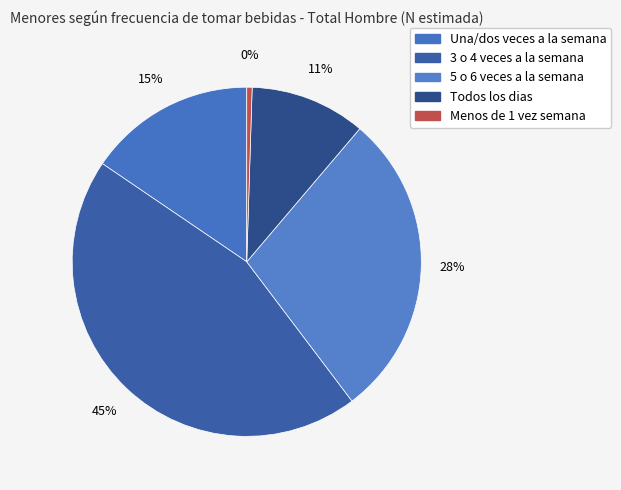

How many segments does this pie chart have?

5